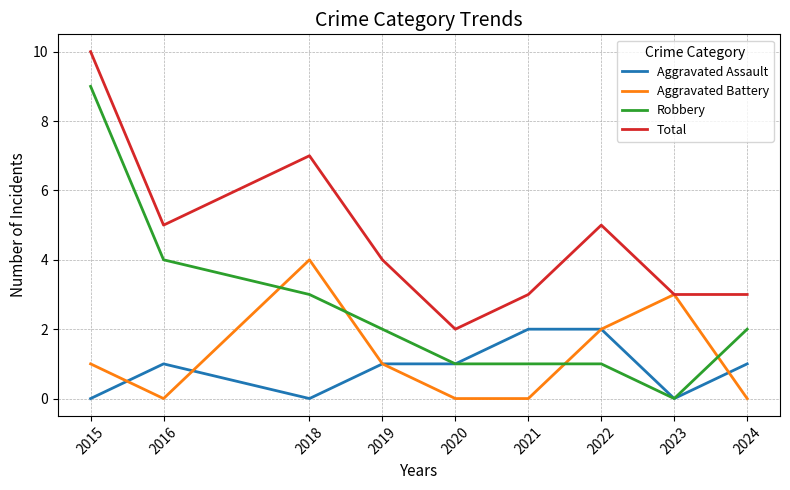

Is it true that Aggravated Battery equals 2 at 2019?

False